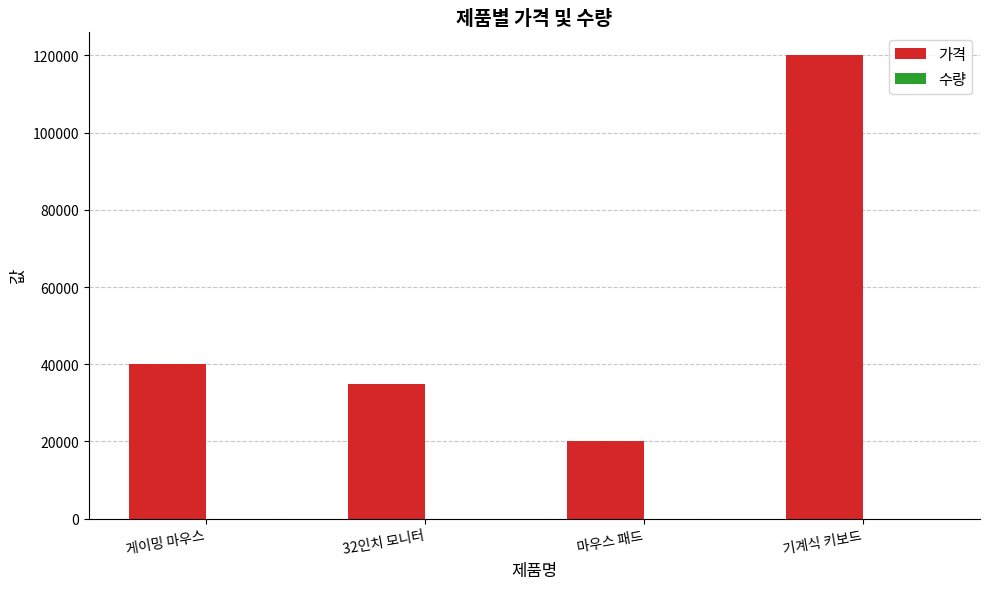

At which category is the sum across all series the highest?

기계식 키보드